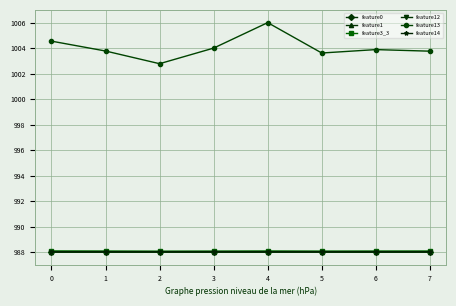

In feature13, how many points are lower than both neighbors (excluding endpoints)?

2